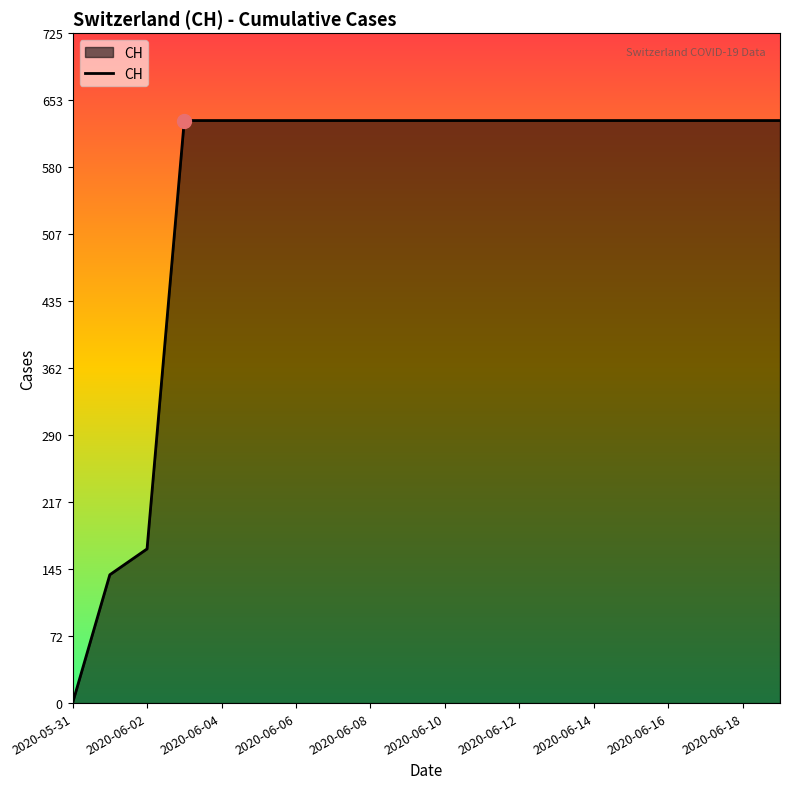

What is the maximum value shown in the chart?

631